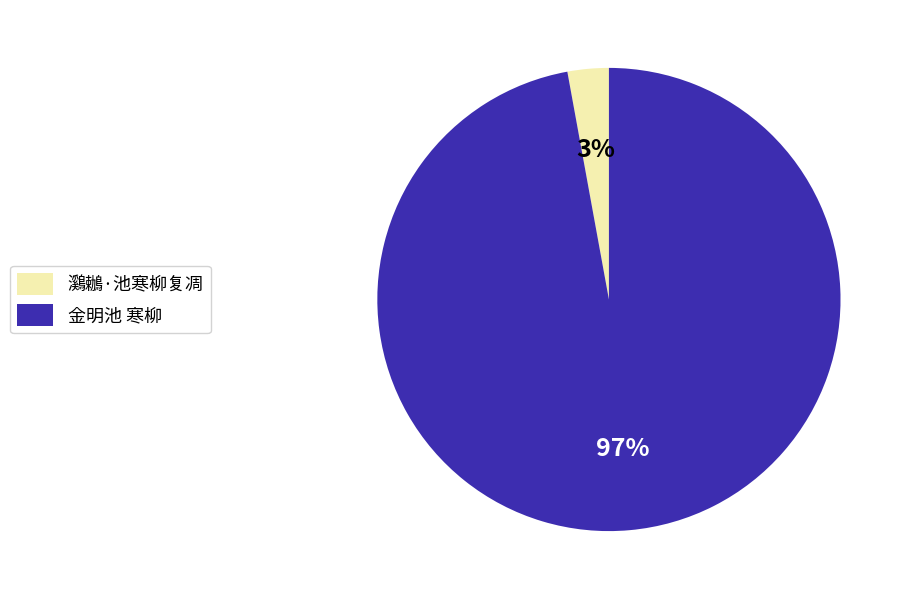

Which has a higher value, 金明池 寒柳 or 鸂鶒·池寒柳复凋?

金明池 寒柳